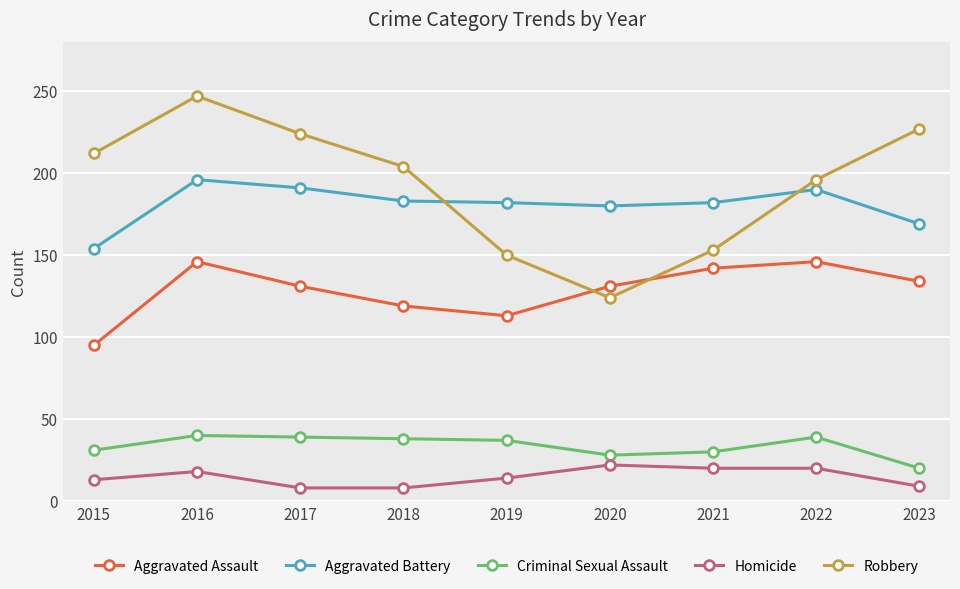

What is the difference between the maximum and minimum values in the Robbery series?

123